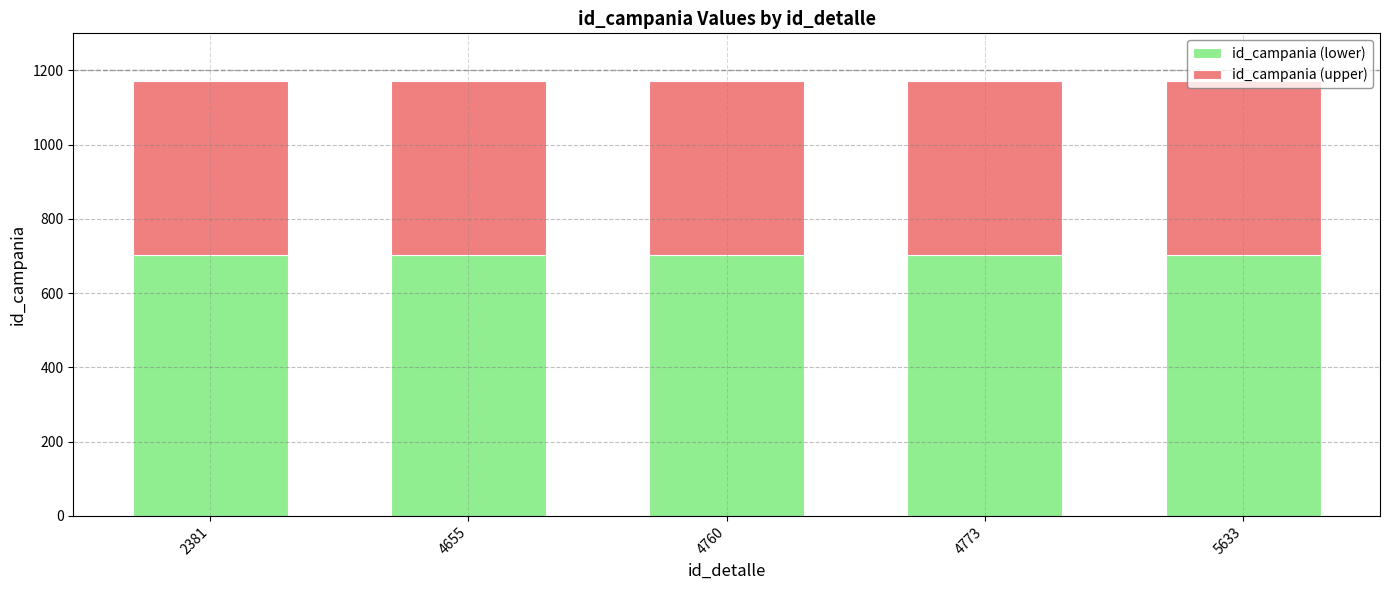

What is the average value of the id_campania (lower) series?

702.6